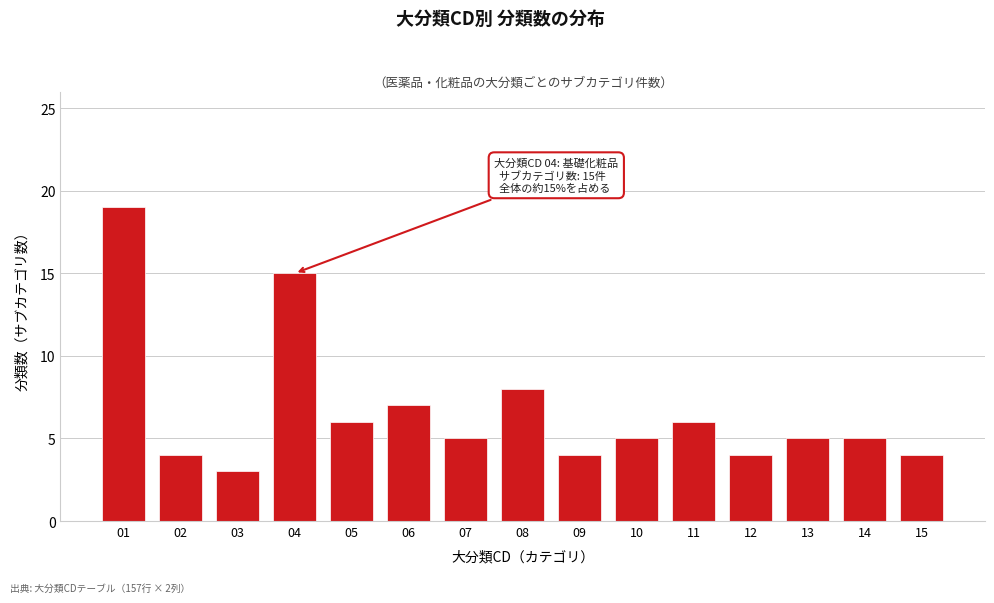

Reading left to right, transcribe all the data shown in this chart.

19	4	3	15	6	7	5	8	4	5	6	4	5	5	4